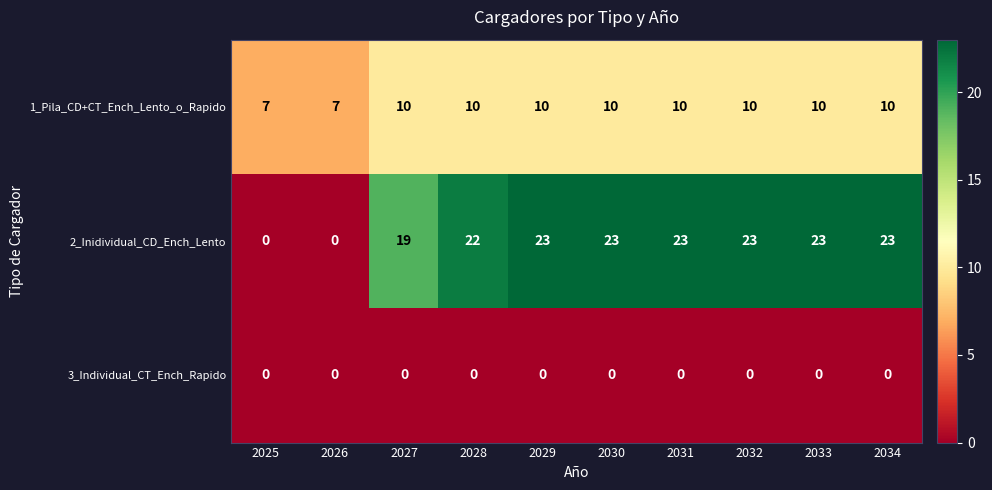

What is the spread (max minus min) of values at 2031?

23